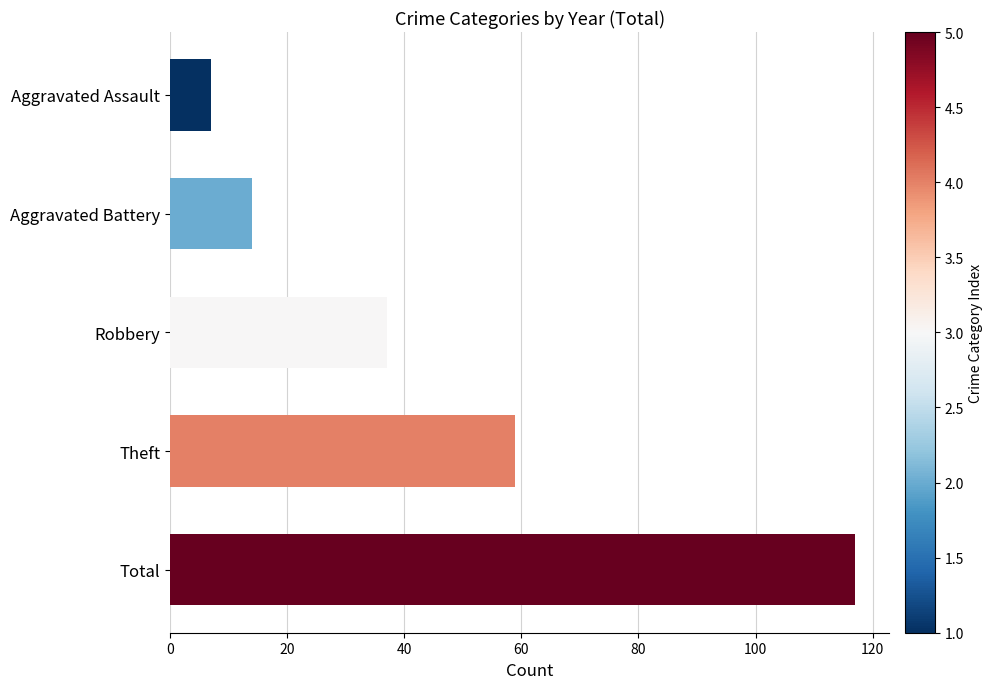

The chart shows a value of 163 at Total. True or false?

False